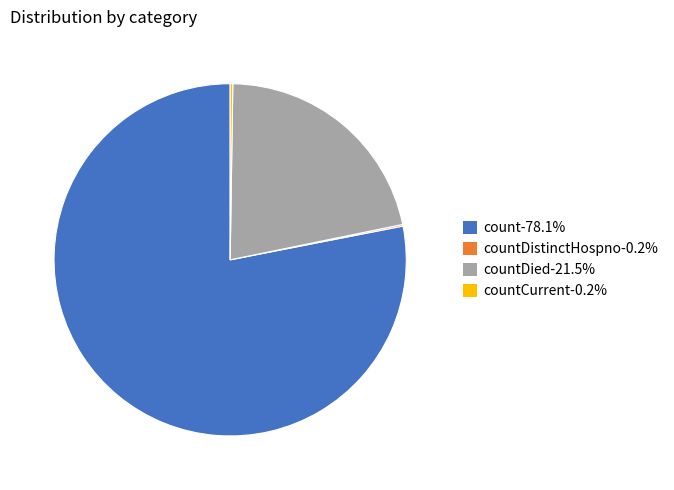

Does any single category account for the majority?

Yes